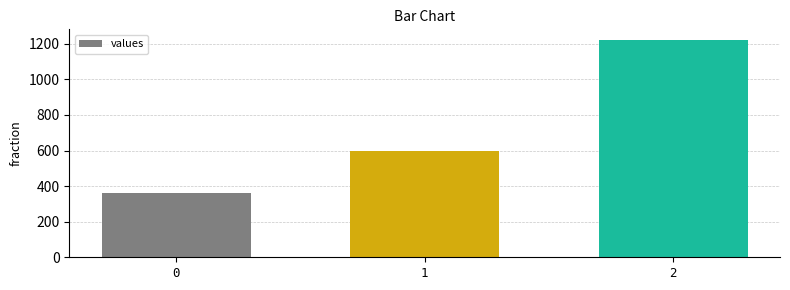

Reading right to left, transcribe all the data shown in this chart.

1220	600	360